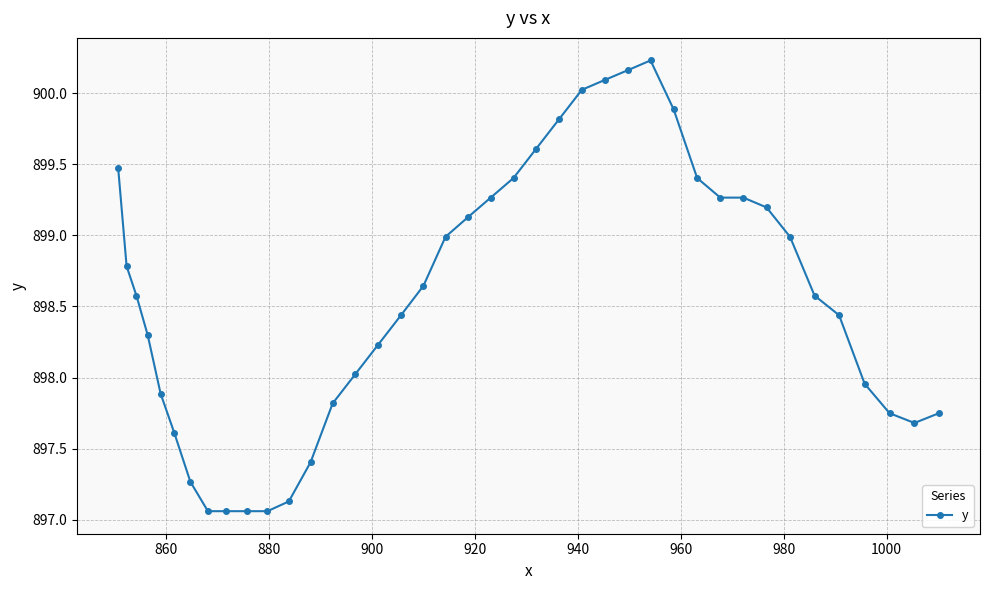

What is the difference between the second highest and second lowest values?

3.1